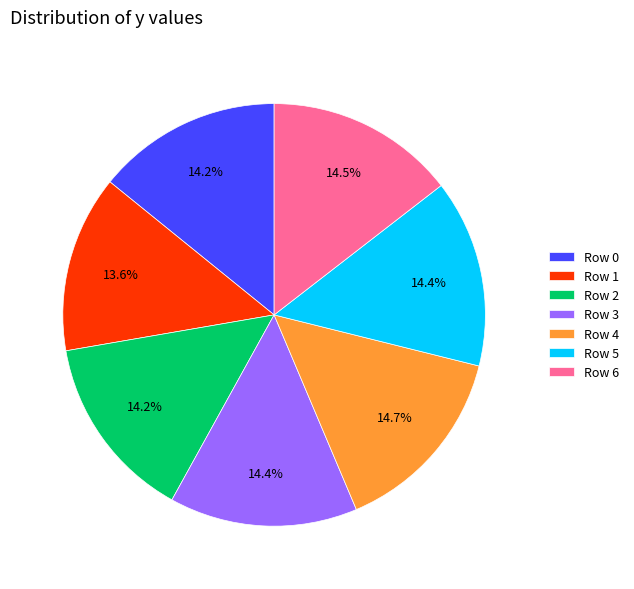

Is Row 3 the majority of the pie?

No